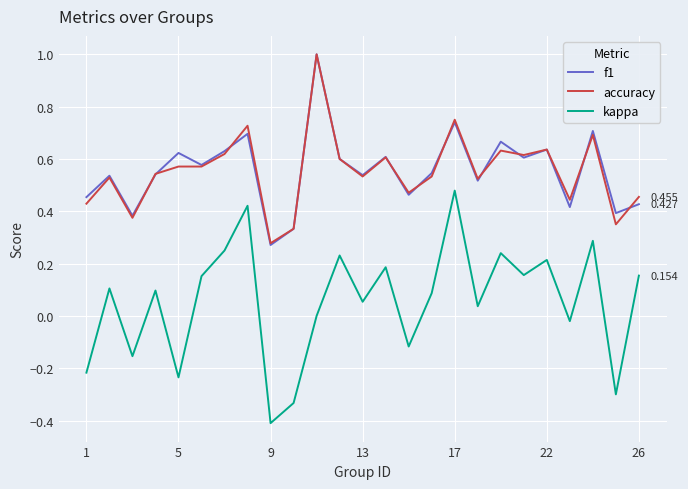

Which series has the widest spread of values?

kappa